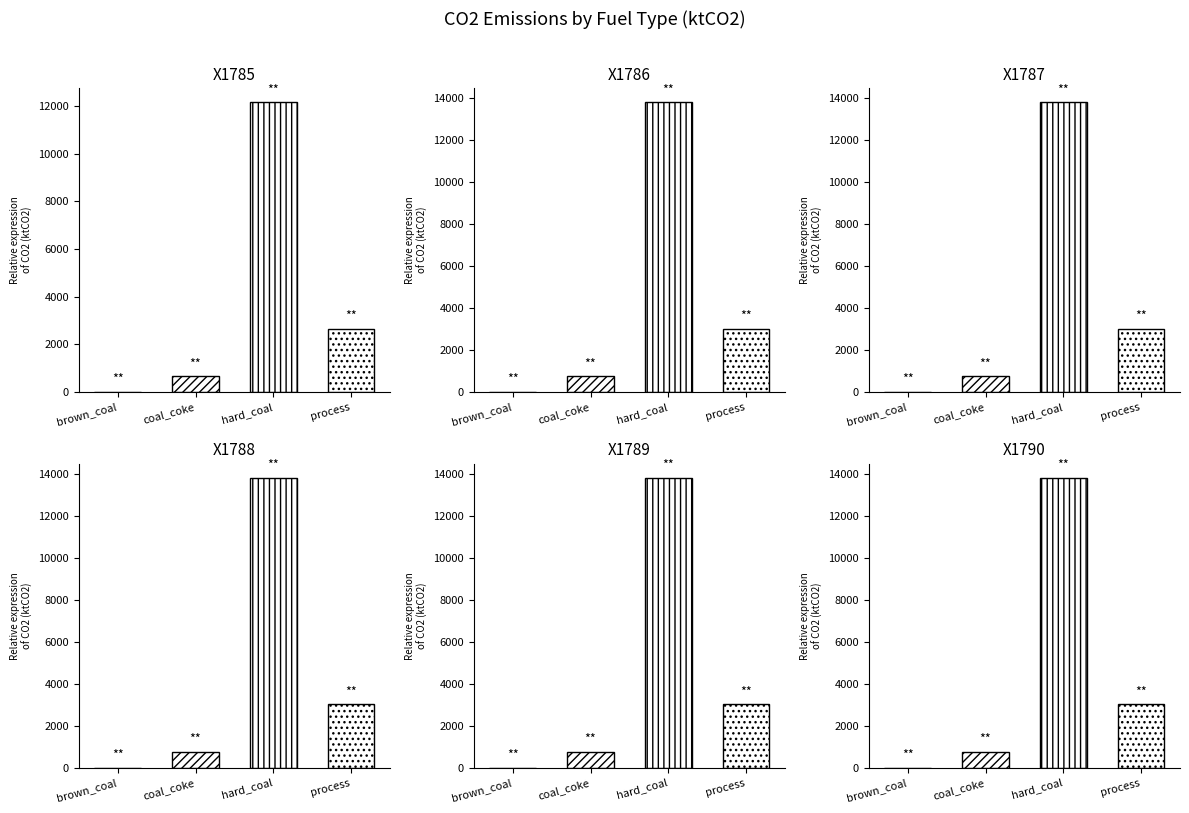

Between coal_coke and brown_coal, which is larger?

coal_coke